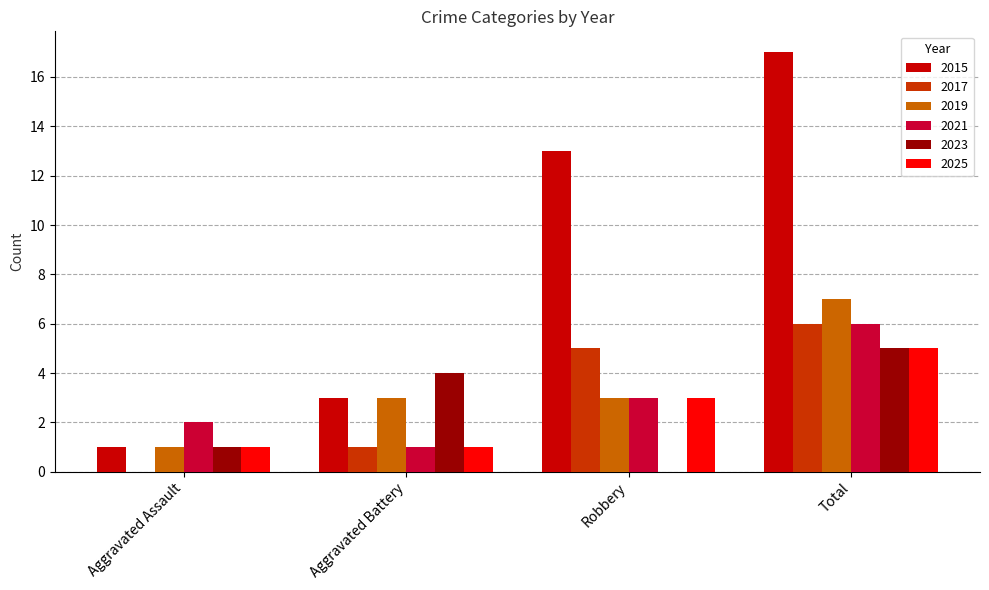

The value of 2021 at Robbery is 2. True or false?

False